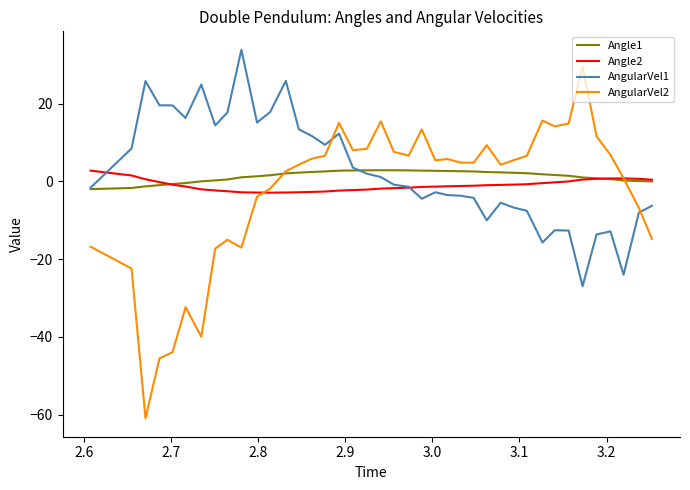

Which series has the largest range (max minus min)?

AngularVel2